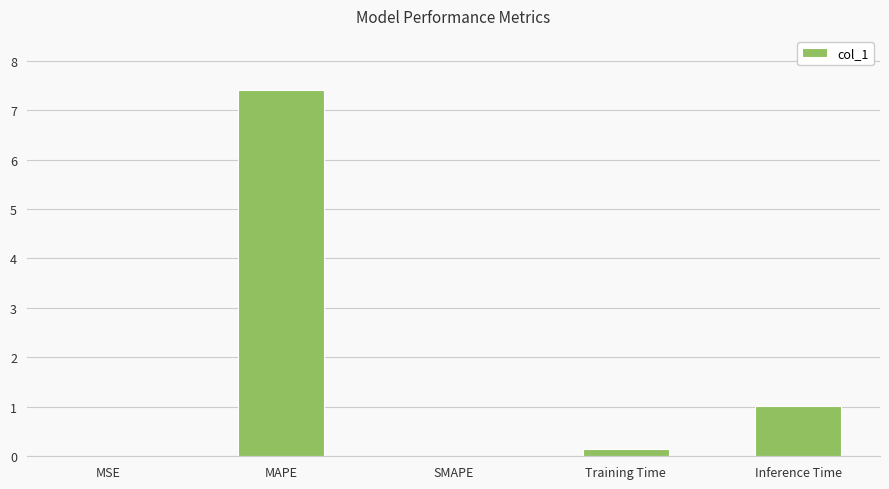

Which category has the highest value across all series?

MAPE